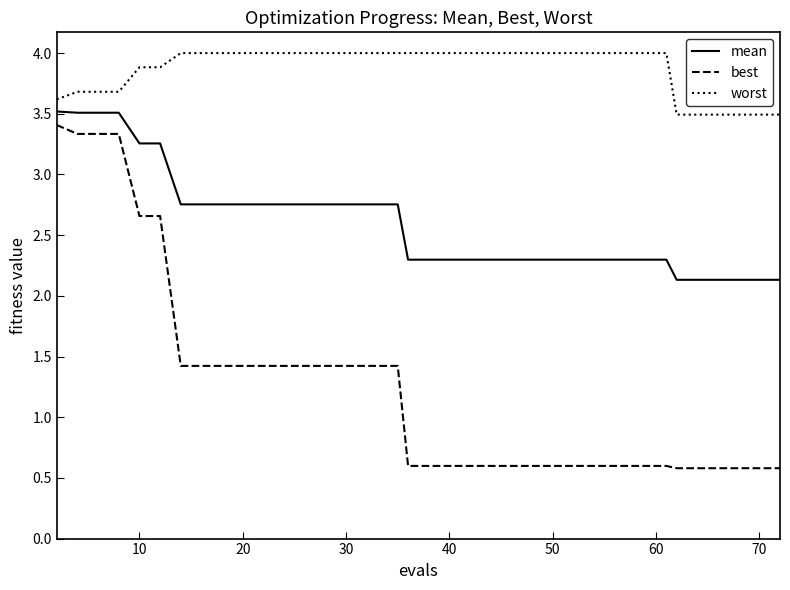

What is the highest value of the worst series?

4.0